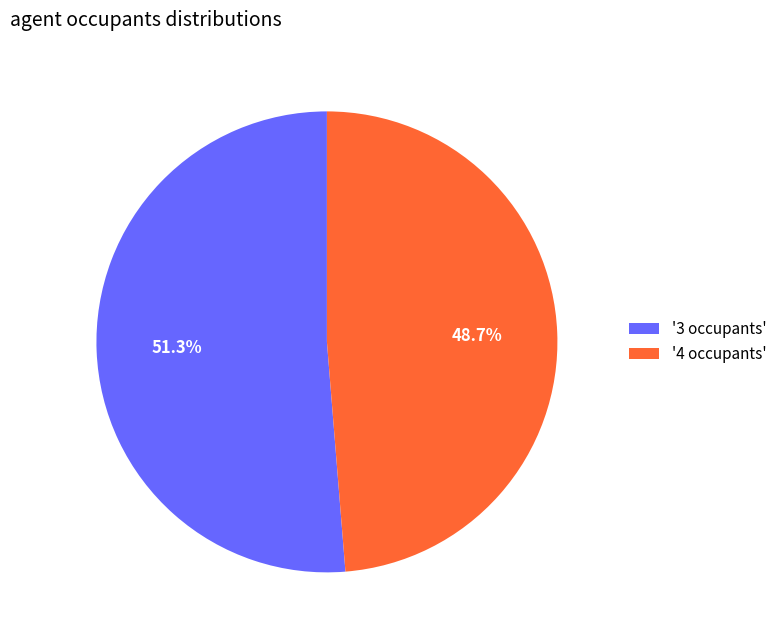

Count the number of slices in the pie.

2